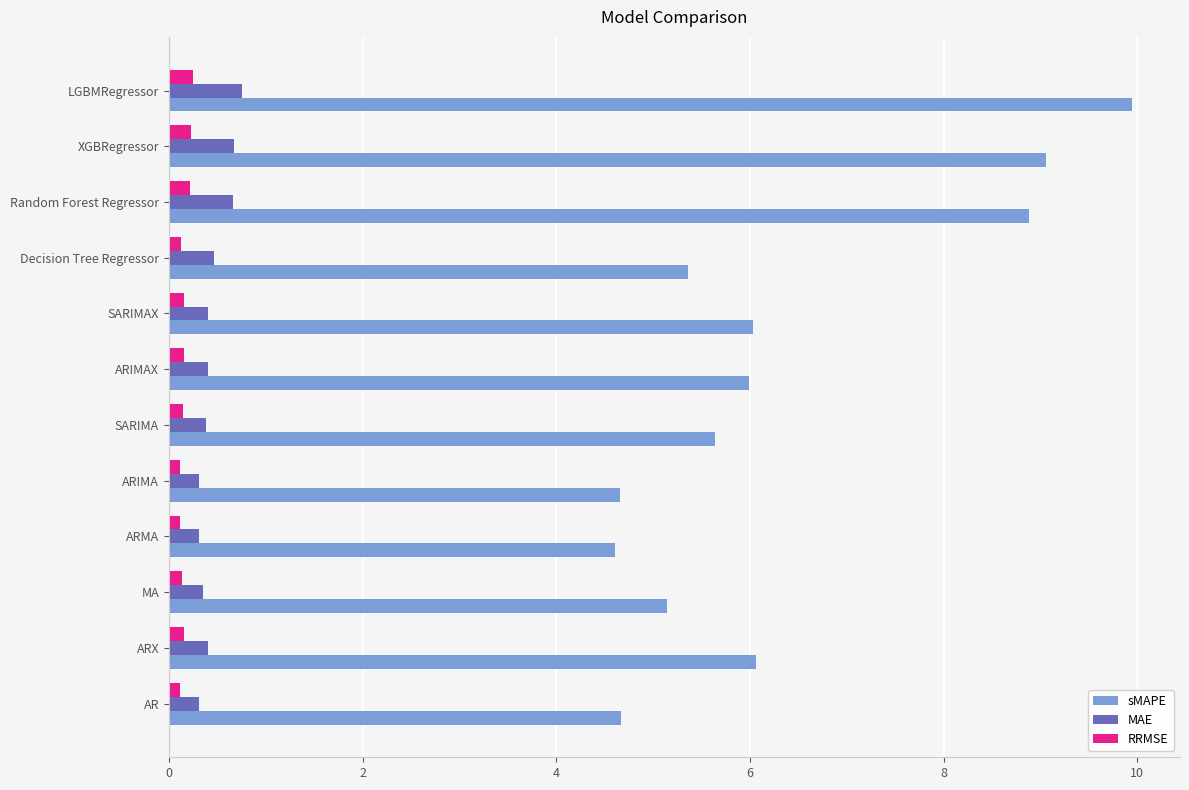

Which series changed the most between ARIMA and SARIMA?

sMAPE